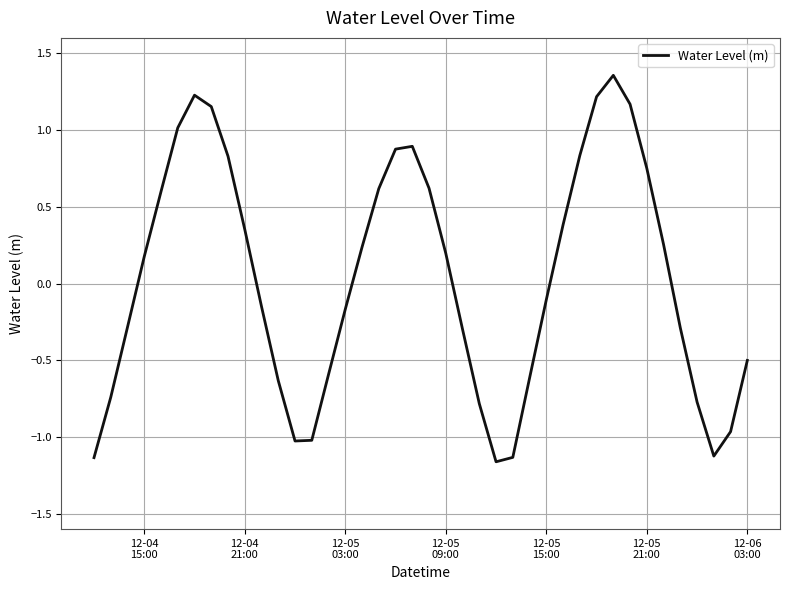

Reading left to right, transcribe all the data shown in this chart.

-1.1	-0.7	-0.3	0.2	0.6	1.0	1.2	1.2	0.8	0.4	-0.2	-0.6	-1.0	-1.0	-0.6	-0.2	0.2	0.6	0.9	0.9	0.6	0.2	-0.3	-0.8	-1.2	-1.1	-0.6	-0.1	0.4	0.8	1.2	1.4	1.2	0.7	0.3	-0.3	-0.8	-1.1	-1.0	-0.5